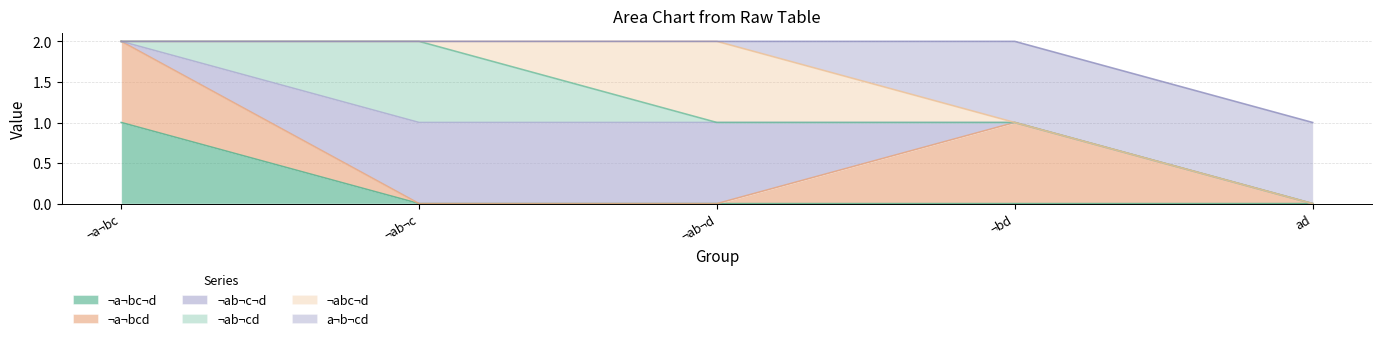

True or false: ¬a¬bc¬d and ¬abc¬d intersect in this chart.

False